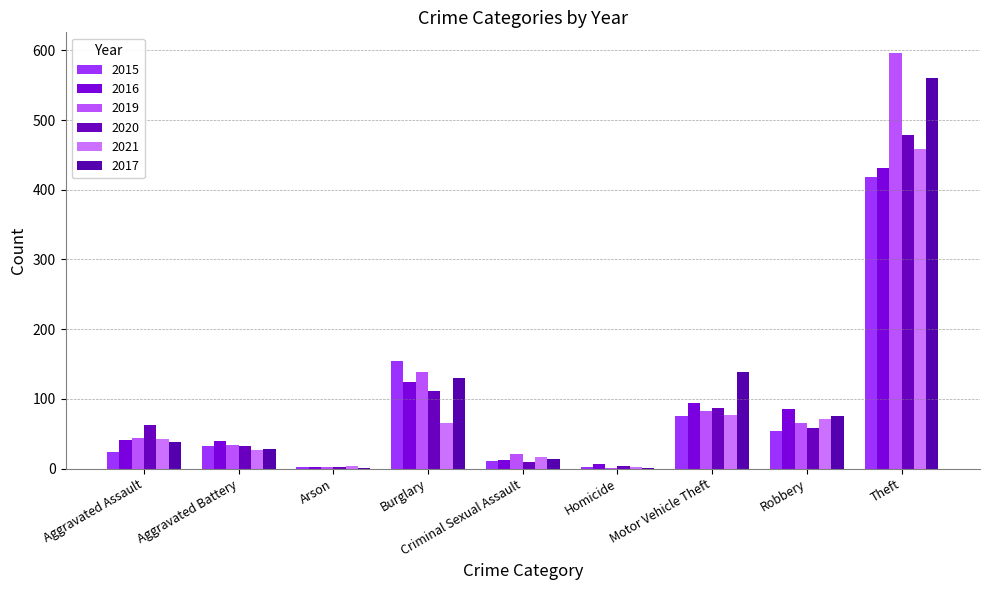

What is the label of the 2nd bar from the right?

Robbery